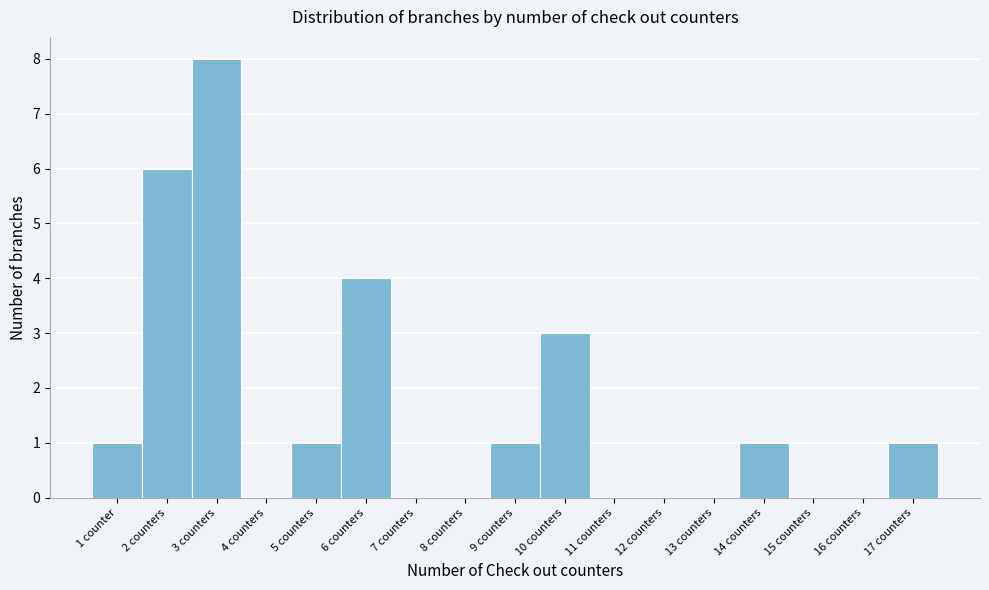

Reading left to right, list all the values displayed in this chart.

1 counter=1	2 counters=6	3 counters=8	4 counters=0	5 counters=1	6 counters=4	7 counters=0	8 counters=0	9 counters=1	10 counters=3	11 counters=0	12 counters=0	13 counters=0	14 counters=1	15 counters=0	16 counters=0	17 counters=1